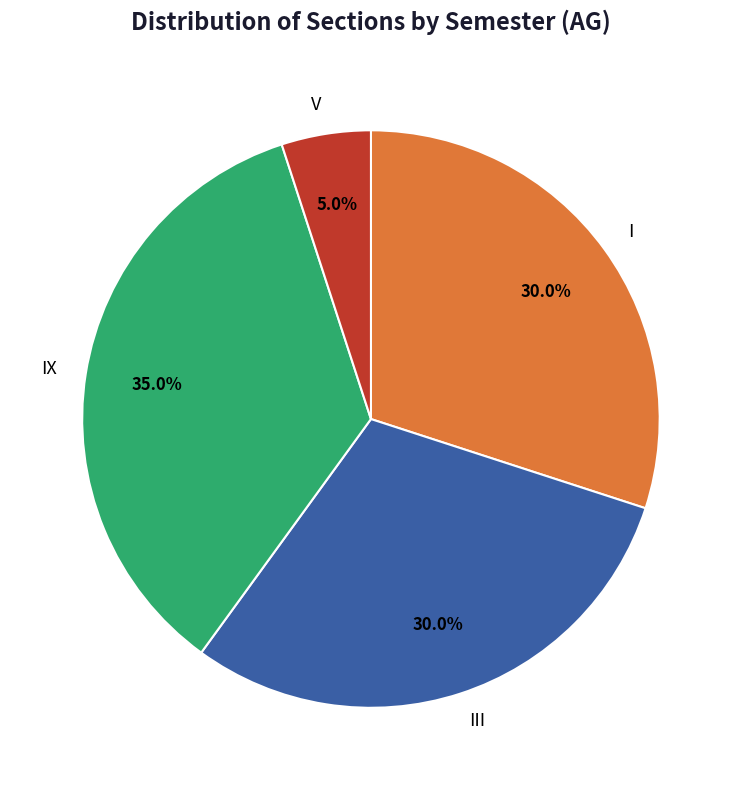

Which has a higher value, V or III?

III